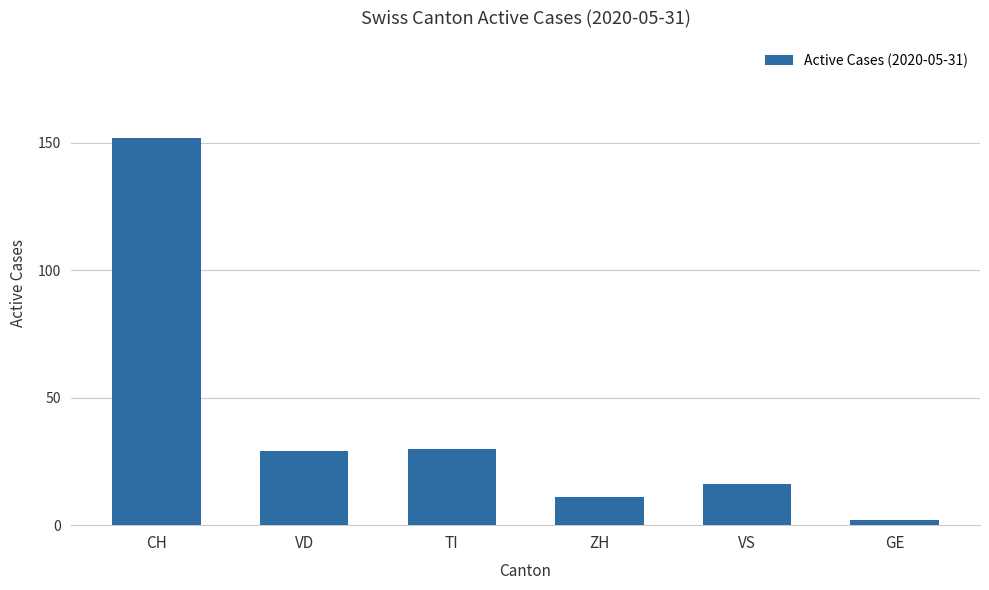

Reading left to right, transcribe all the data shown in this chart.

152	29	30	11	16	2